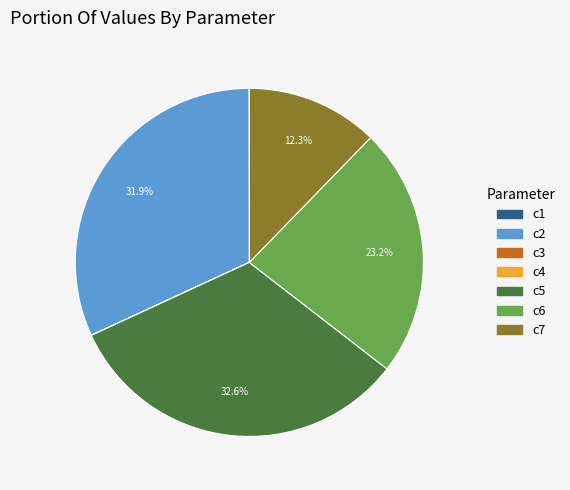

Combined, what portion of the pie is c6 and c5?

55.8%